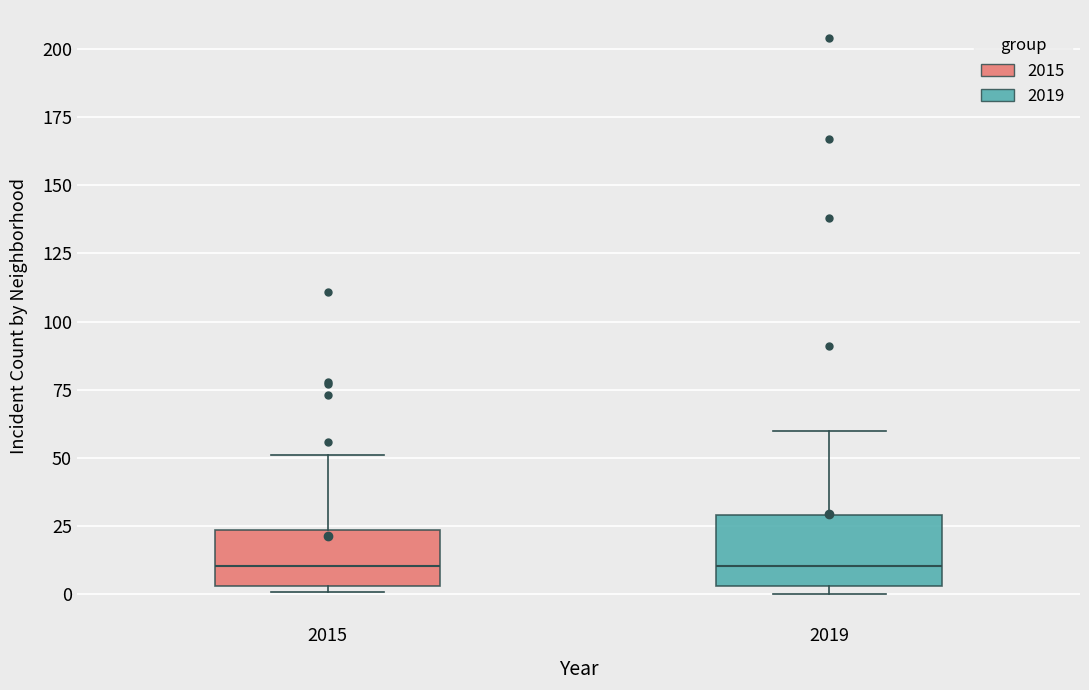

Reading left to right, read every box against the y-axis: the position of its median line, the range the box covers, and the ends of its whiskers. The values are not printed on the chart, so give them approximately, as read against the axis.

2015: median 10, box 5 to 25, whiskers 0 to 50
2019: median 10, box 5 to 30, whiskers 0 to 60